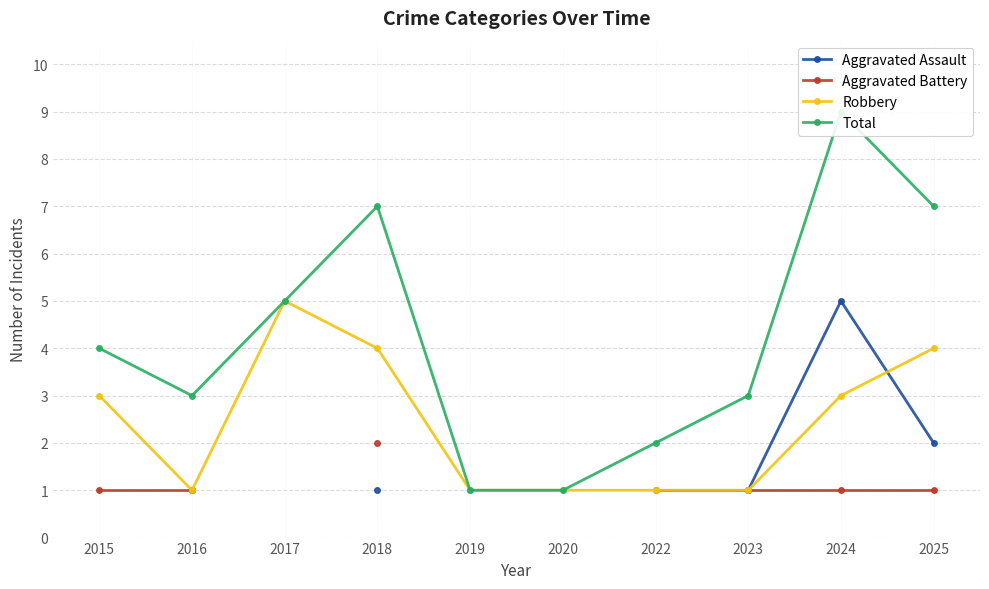

Read the Robbery value at 2020.

1